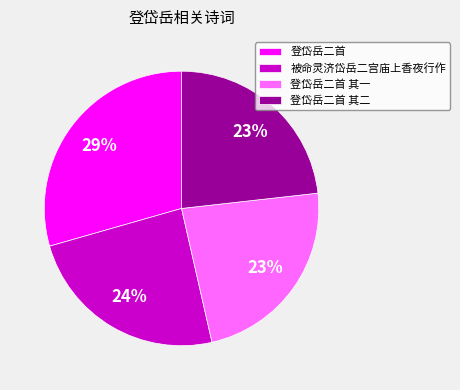

Combined, do 被命灵济岱岳二宫庙上香夜行作 and 登岱岳二首 其二 account for over 50%?

No